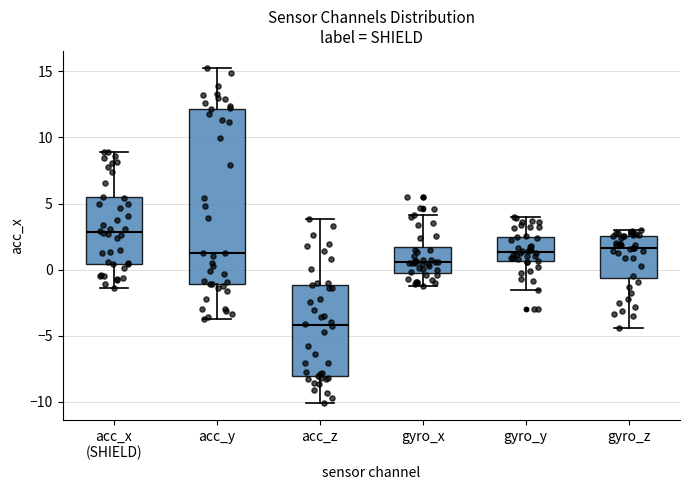

Comparing the boxes themselves (not the whiskers), which one is the tallest?

acc_y